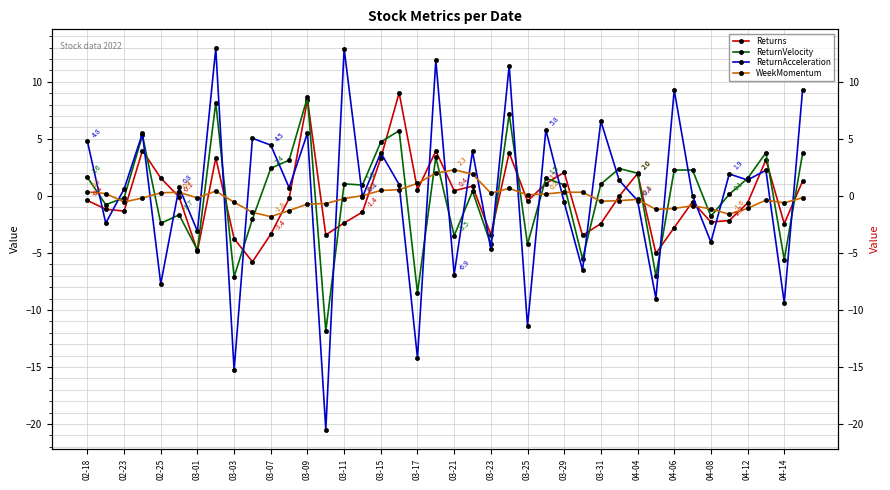

How many interior local valleys does the WeekMomentum series have?

9